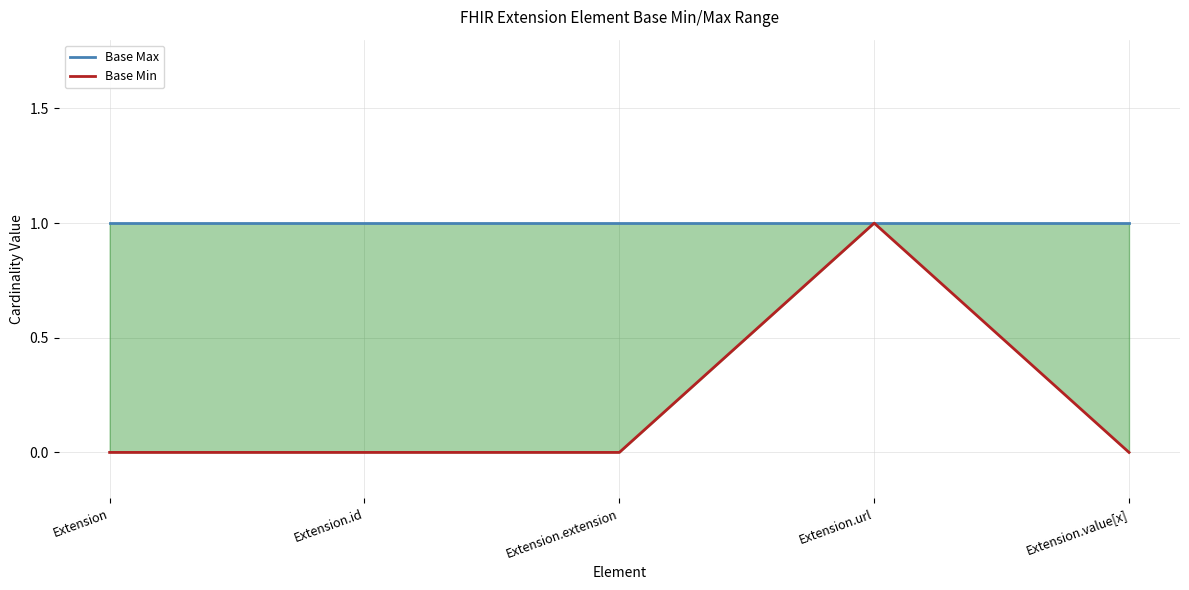

True or false: Base Min and Base Max intersect in this chart.

False